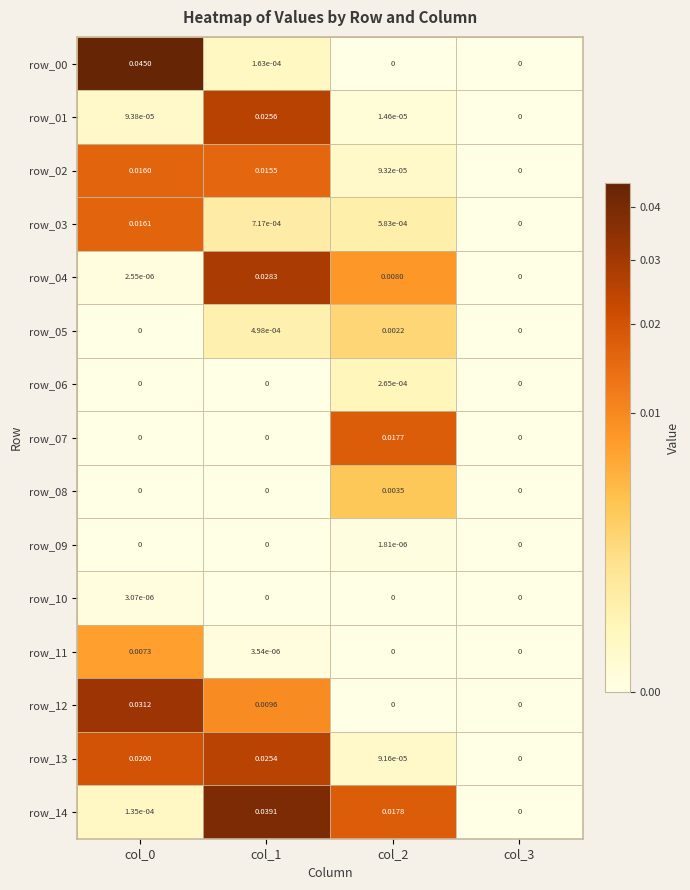

Is the value of row_09 at col_1 greater than the value of row_07 at col_2?

No